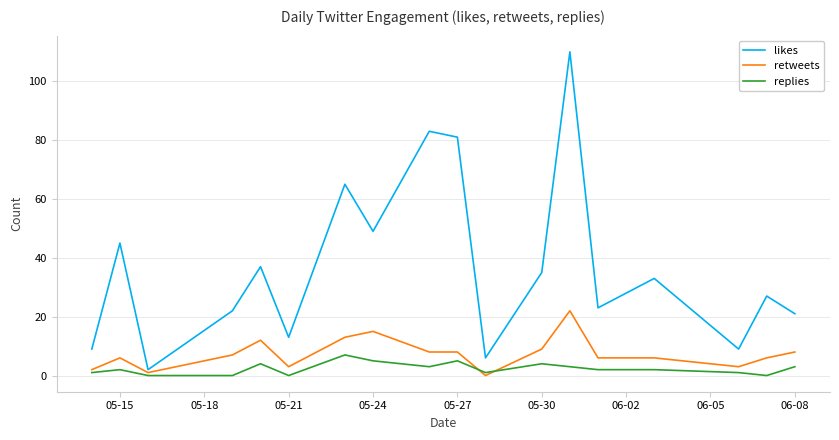

What is the average value of the likes series?

37